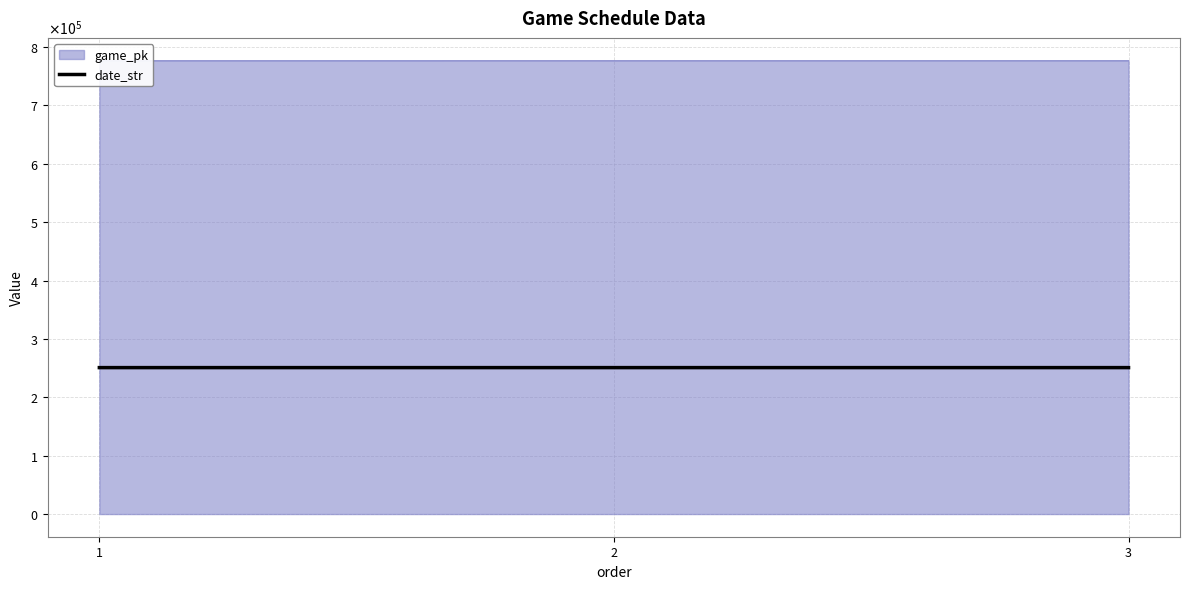

Is it true that the value at 3 is 140803?

False